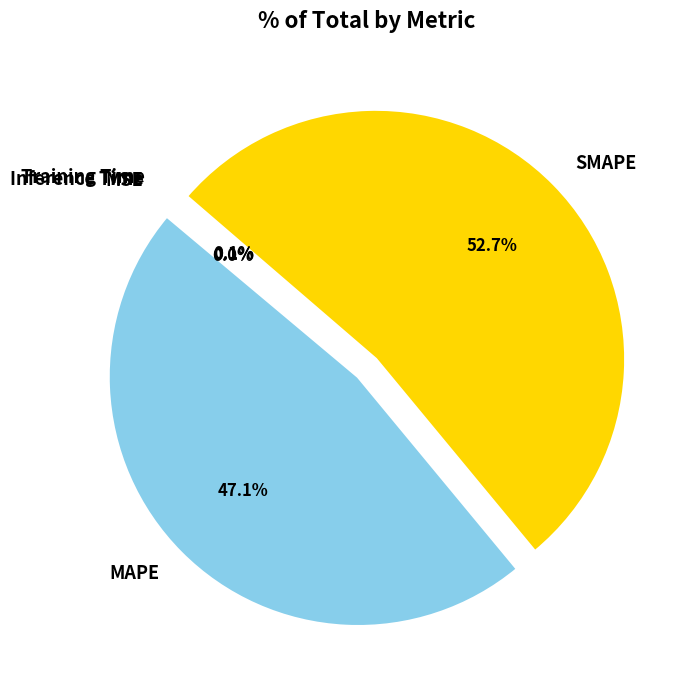

What percentage is the SMAPE slice, to the nearest percent?

53%